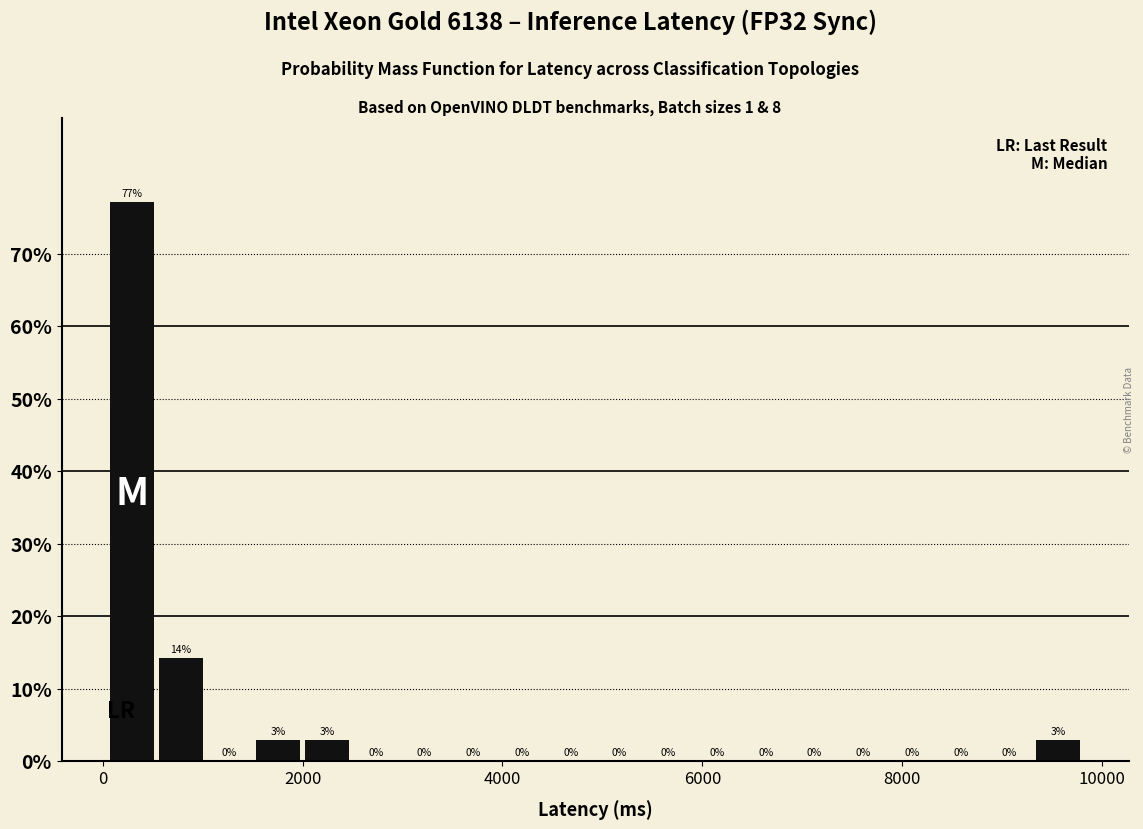

Read against the x-axis, roughly where is the centre of the tallest bar?

200